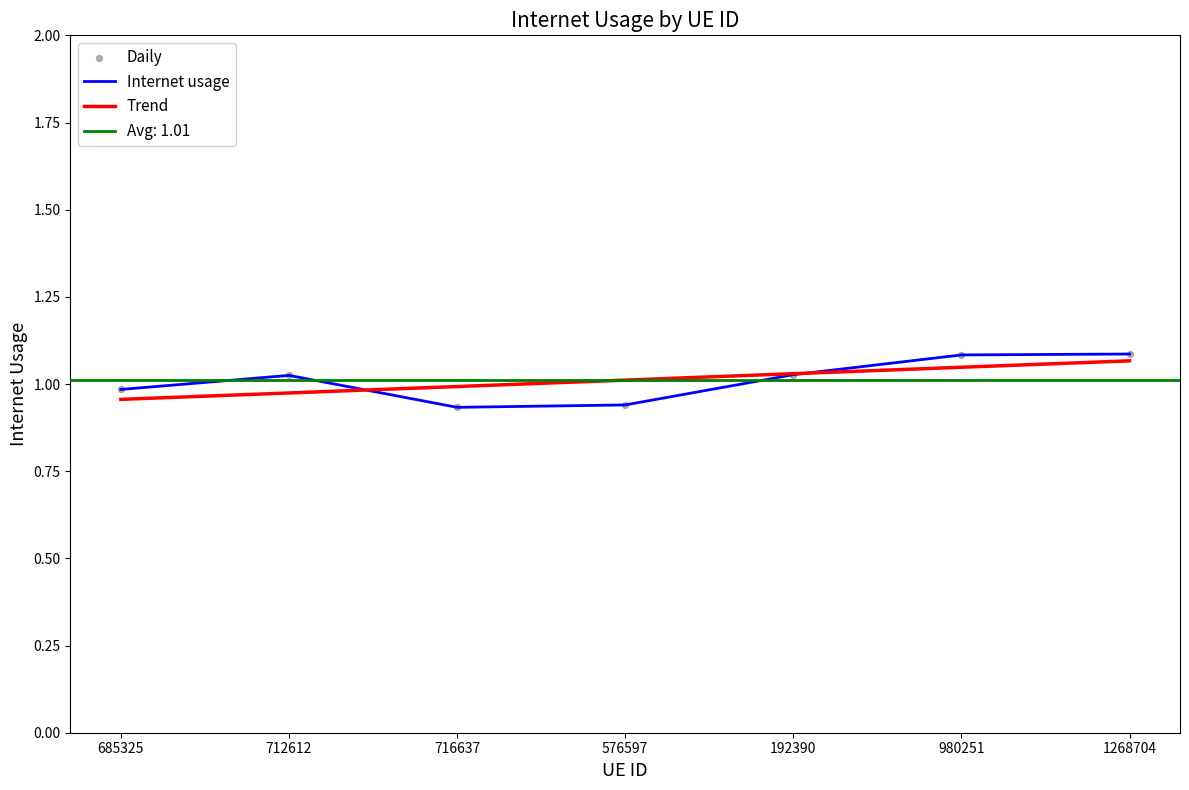

What are all the series names shown in the legend?

Internet usage, Trend, Daily